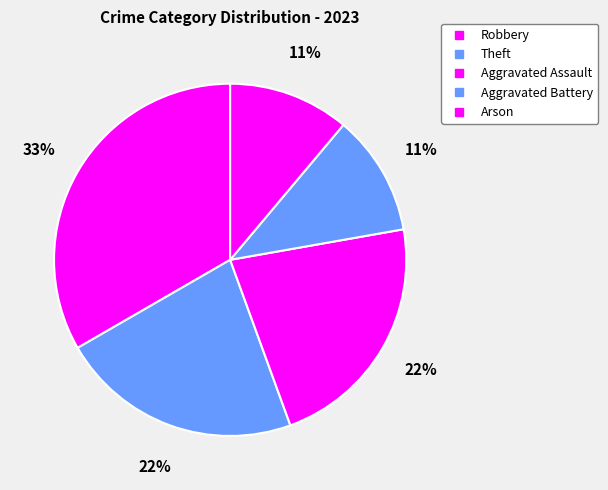

What is the largest slice in the pie chart?

Robbery